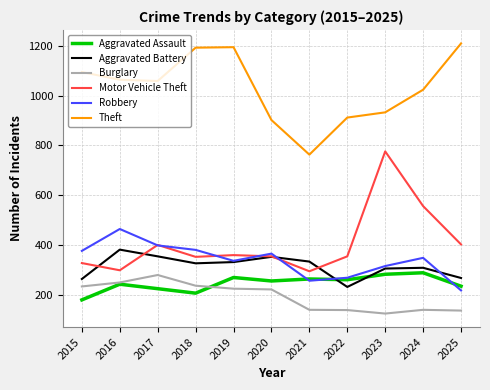

What is the difference between the maximum and second lowest values in the Aggravated Assault series?

82